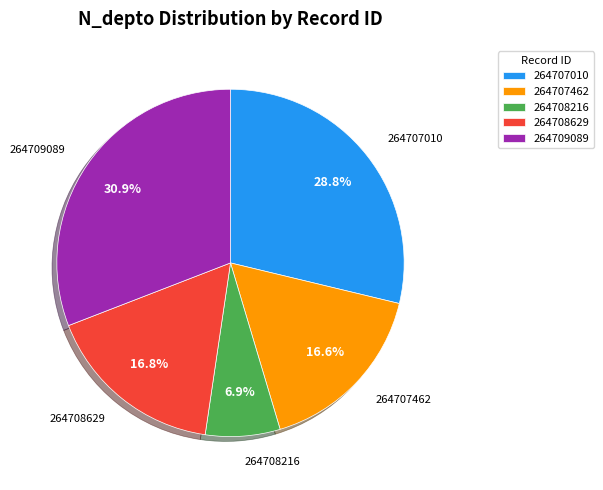

Does 264707462 account for over 50% of the chart?

No